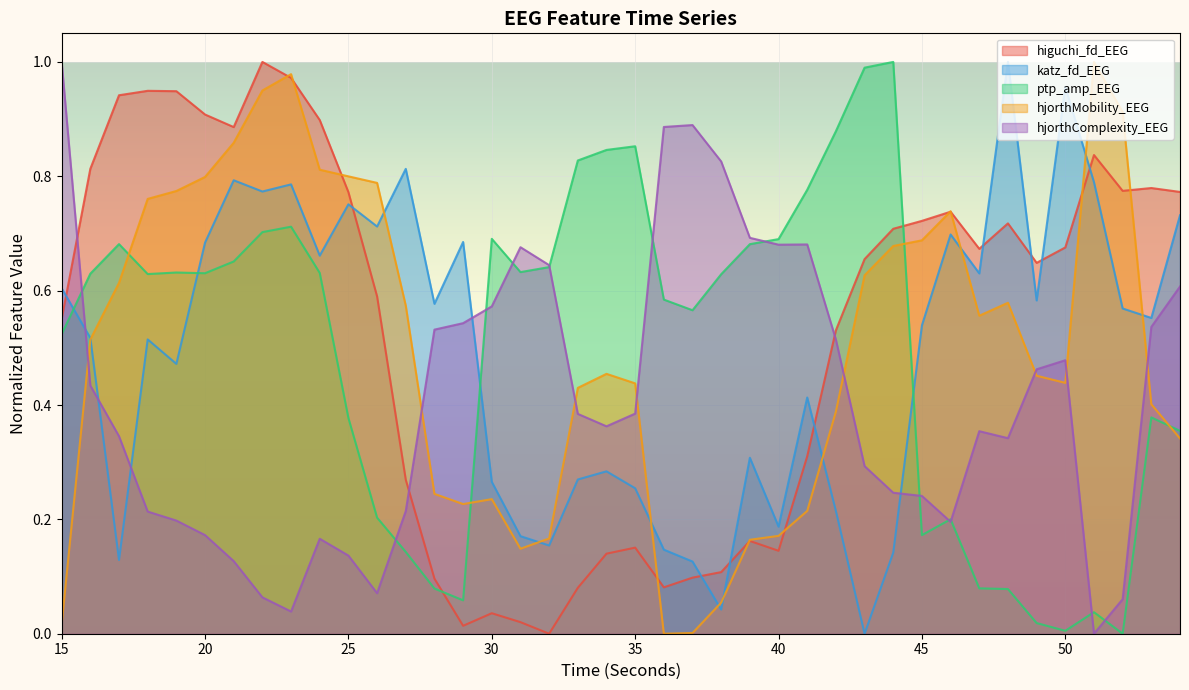

Between 50 and 31, which is larger?

50